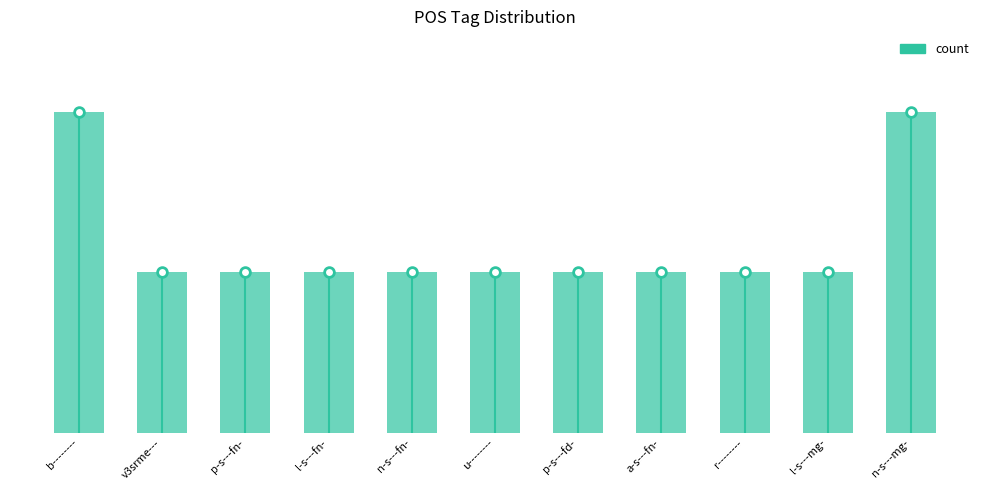

Which label corresponds to the smallest value in the chart?

v3srme---